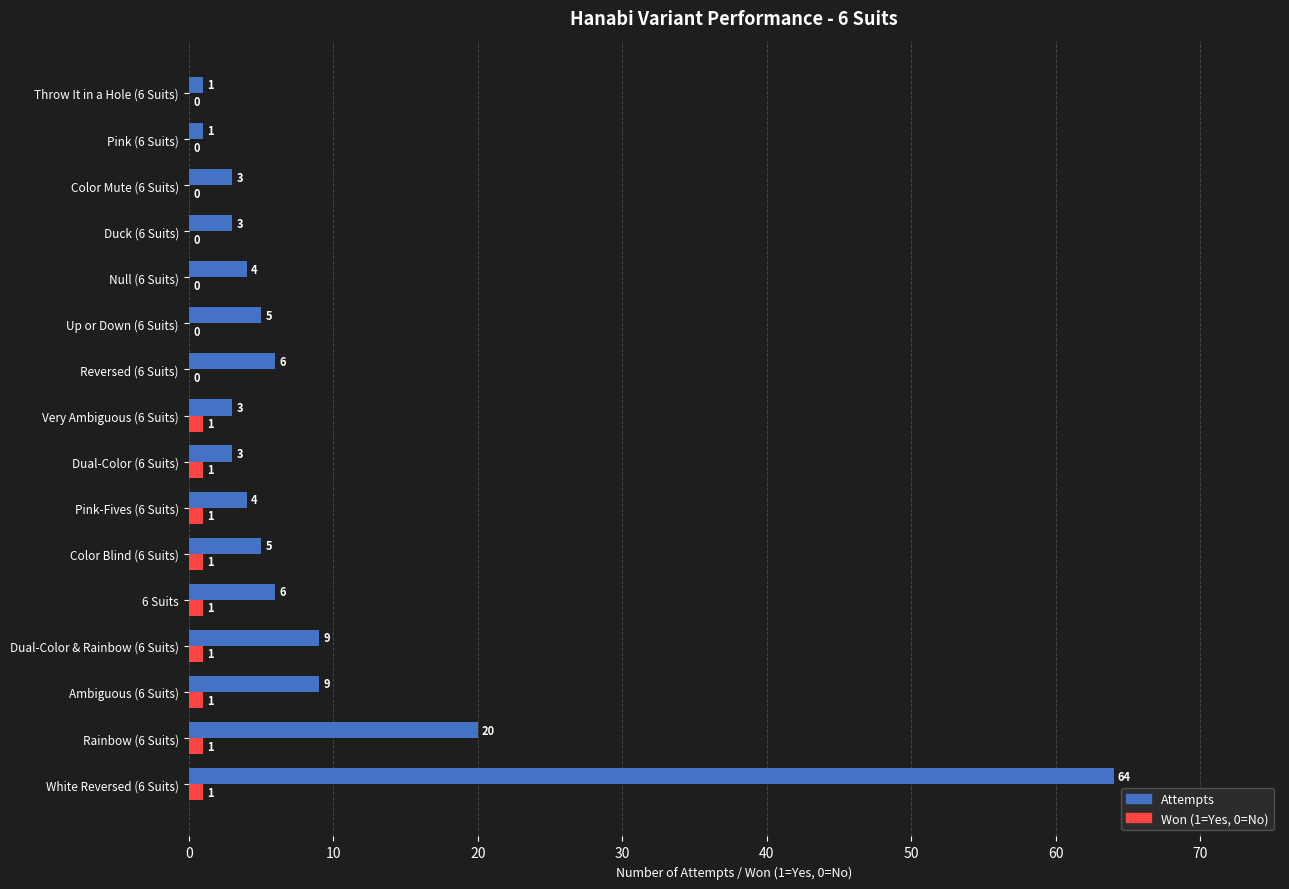

At which category does the chart reach its peak across all series?

White Reversed (6 Suits)